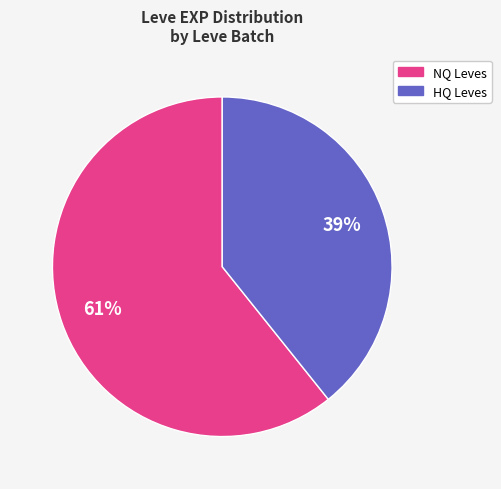

To the nearest percent, what is the average slice percentage?

50%